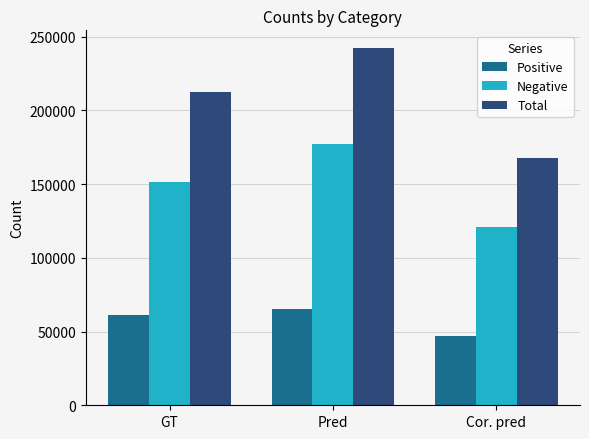

Which series has the widest spread of values?

Total